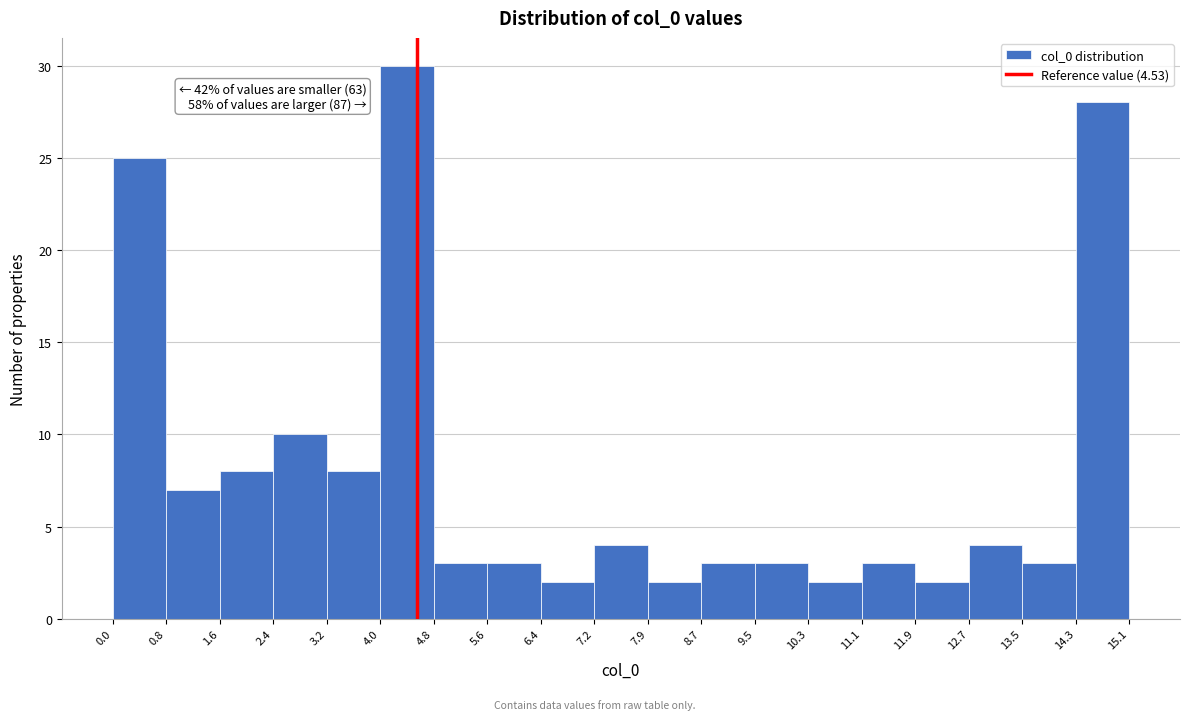

Over which range of the x-axis is the bar tallest?

4.0 to 4.8